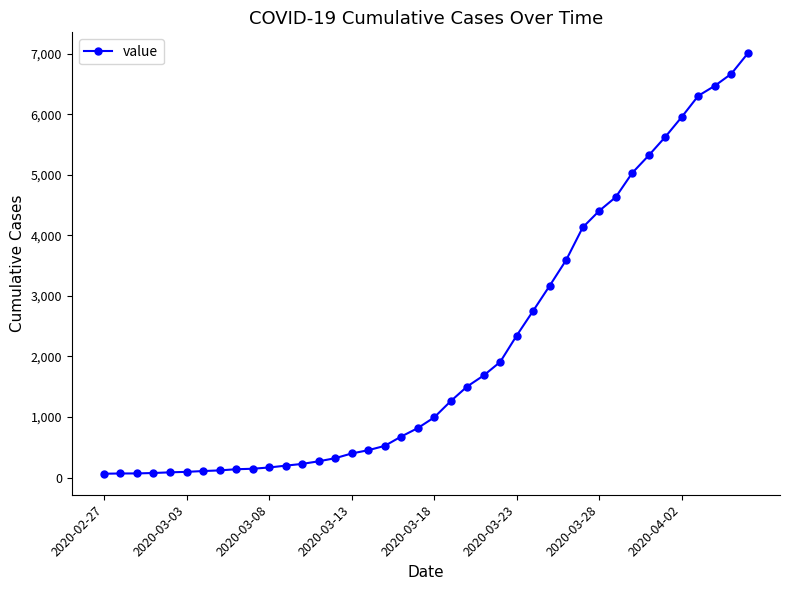

How many categories are shown in the chart?

40